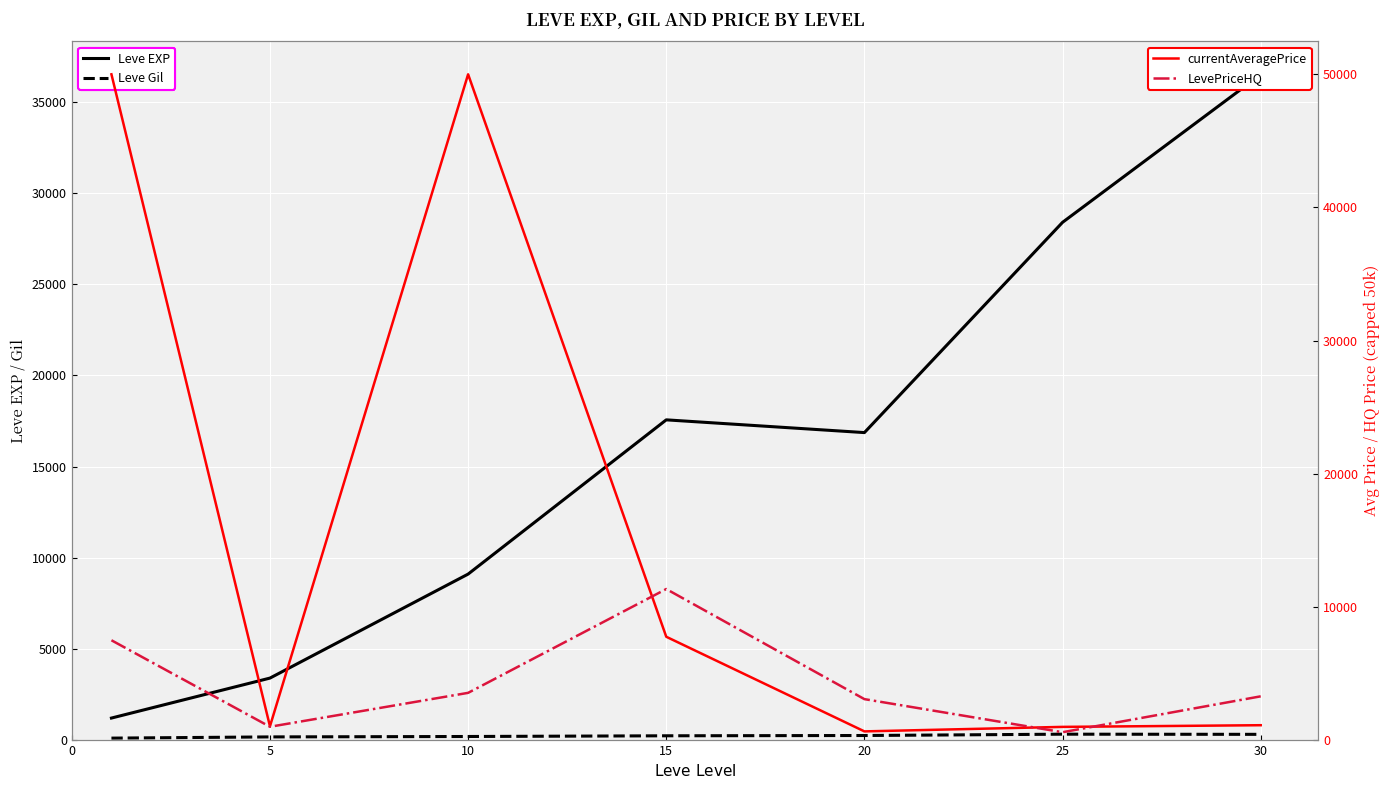

After their last crossing, which series has the higher values: Leve EXP or currentAveragePrice?

Leve EXP